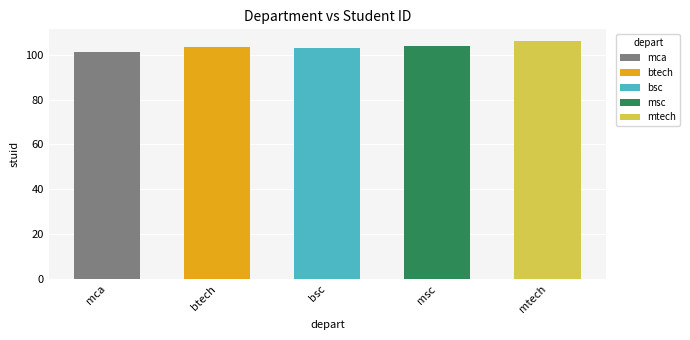

True or false: the data shows 101 at mca.

True